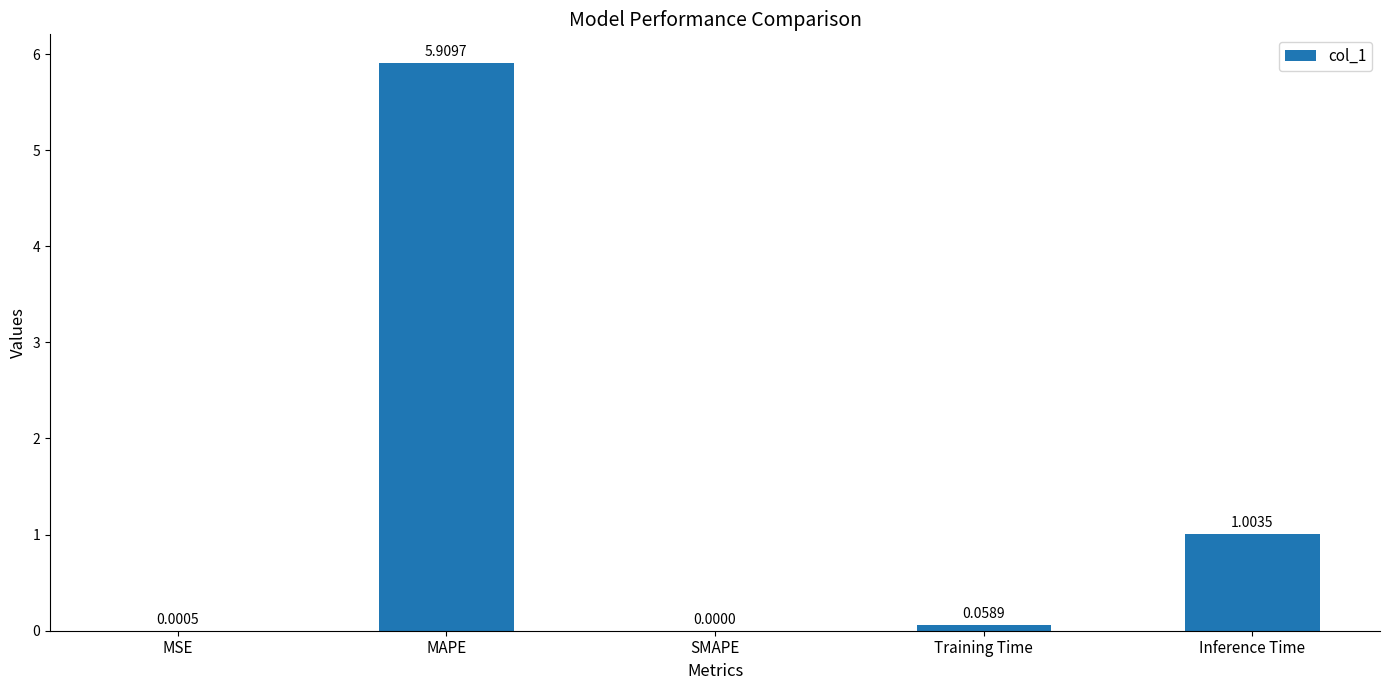

Count the number of values greater than 0.

4